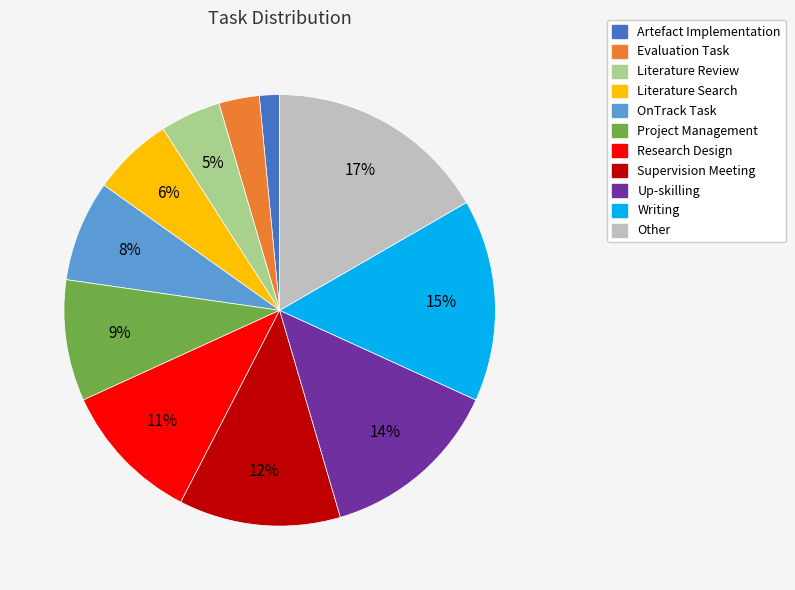

To the nearest percent, what is the difference between the largest and smallest slice percentages?

15%